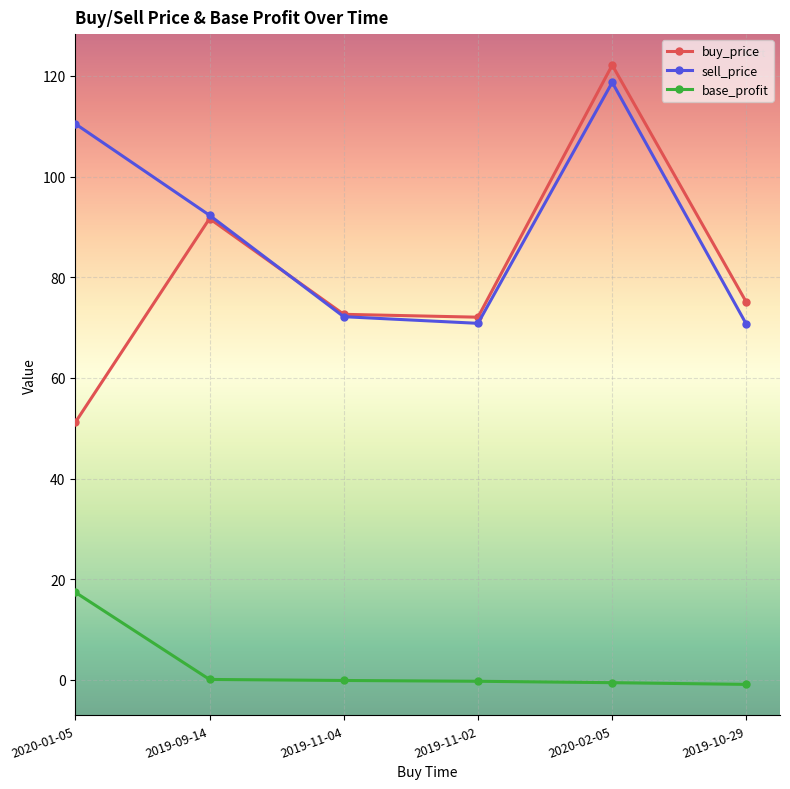

How many interior local peaks does the buy_price series have?

2